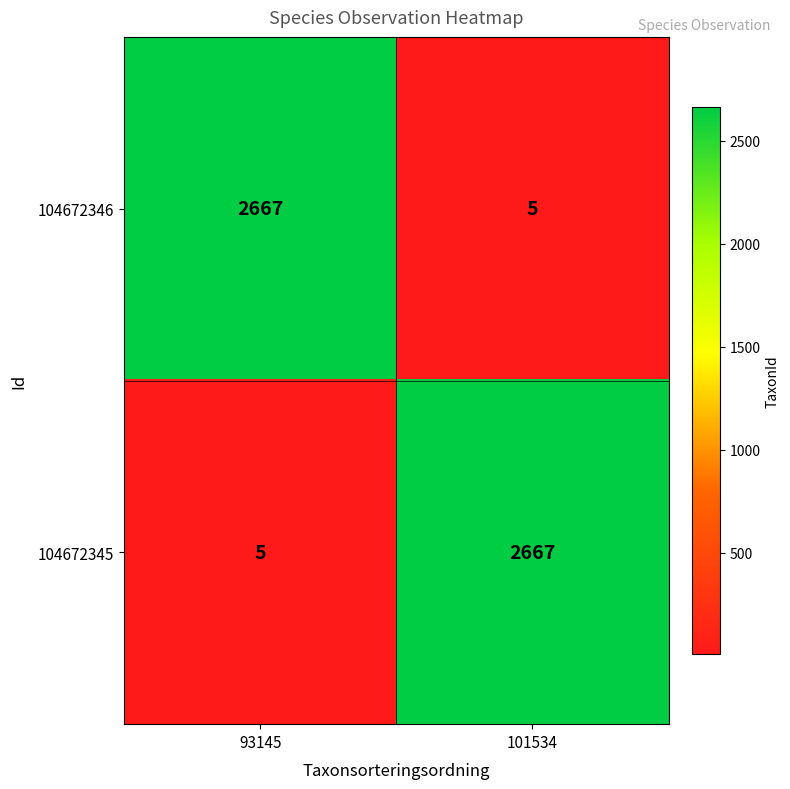

Reading right to left, transcribe all the data shown in this chart.

104672346: 101534=5	93145=2667
104672345: 101534=2667	93145=5